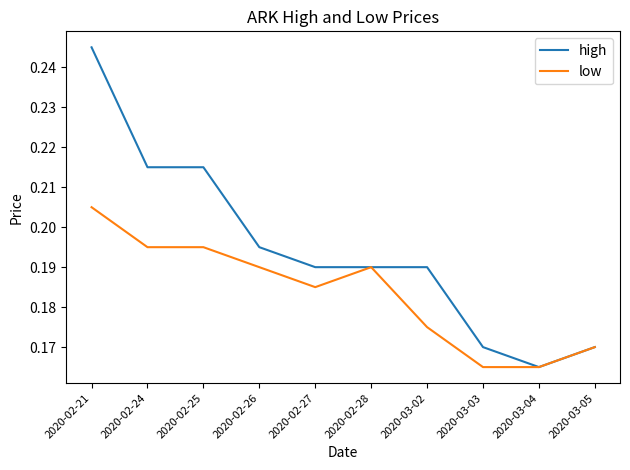

Which series has the widest spread of values?

high